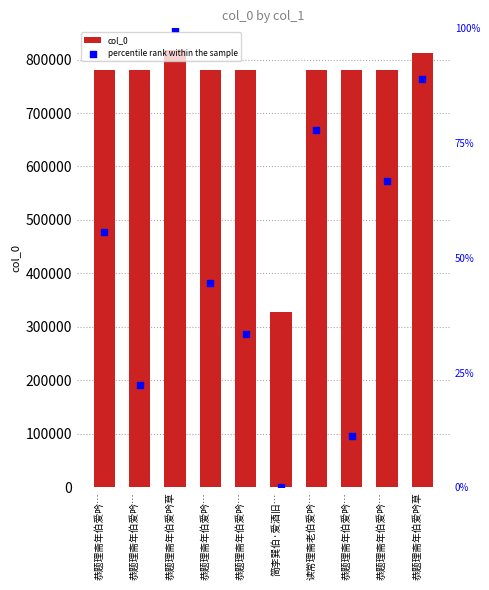

Which series reaches the minimum Y coordinate?

percentile rank within the sample